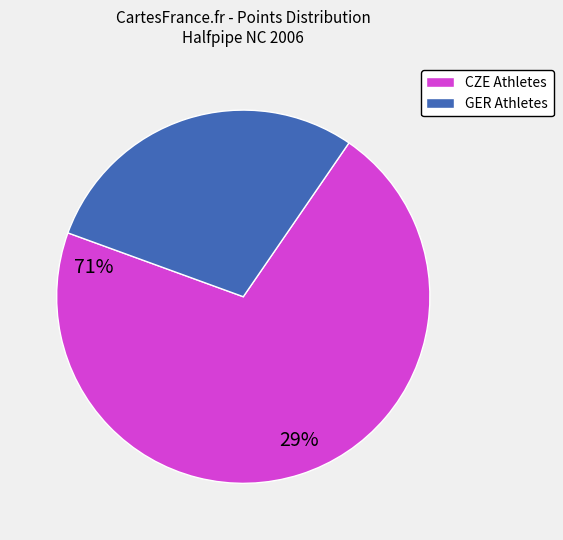

Is there a majority slice in this chart?

Yes